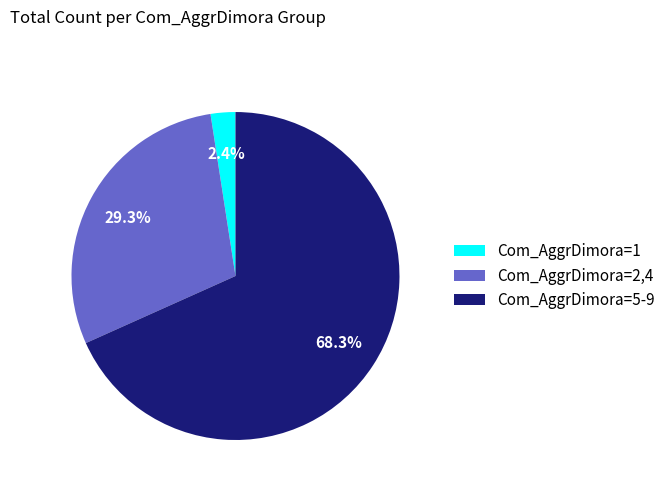

Which category has the smallest portion of the pie?

Com_AggrDimora=1